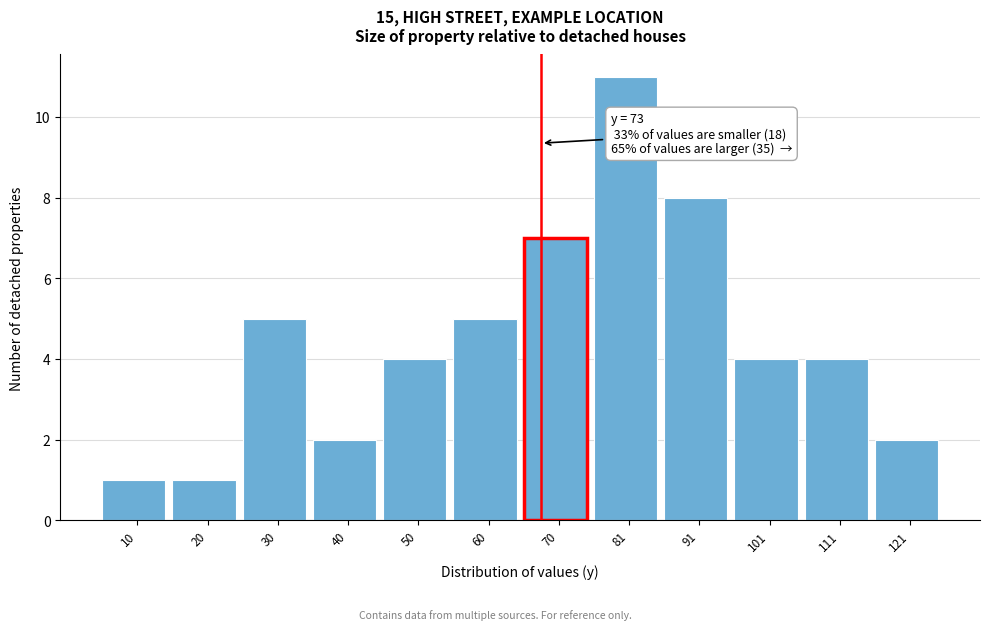

Reading left to right, what are all the values shown in this chart?

1	1	5	2	4	5	7	11	8	4	4	2